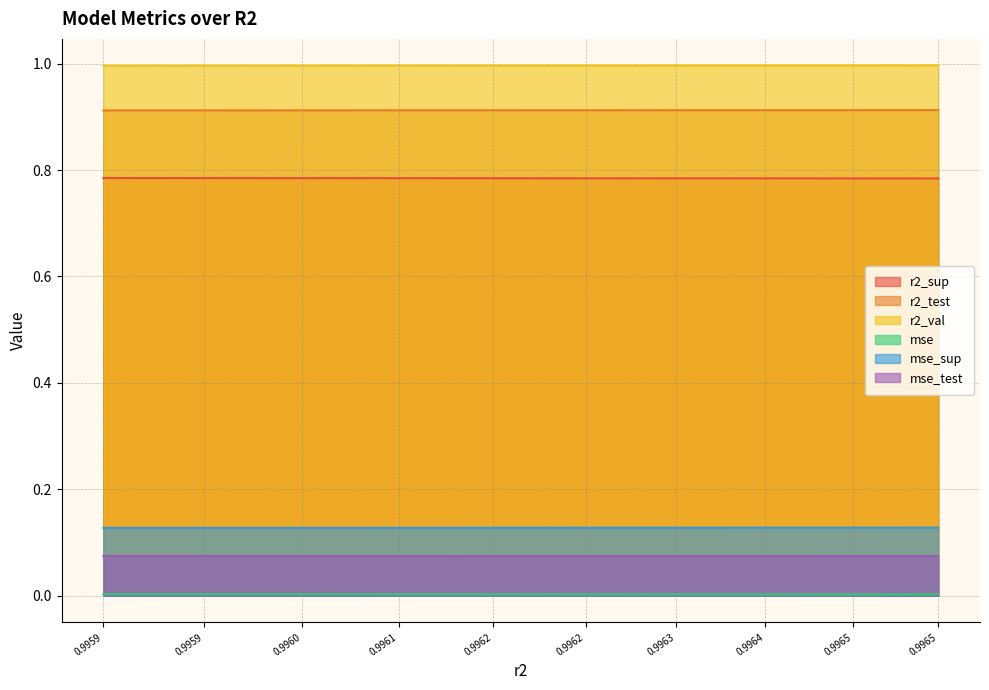

List the labels in order of r2_val value, largest first.

0.9965, 0.9965, 0.9964, 0.9963, 0.9962, 0.9962, 0.9961, 0.9960, 0.9959, 0.9959